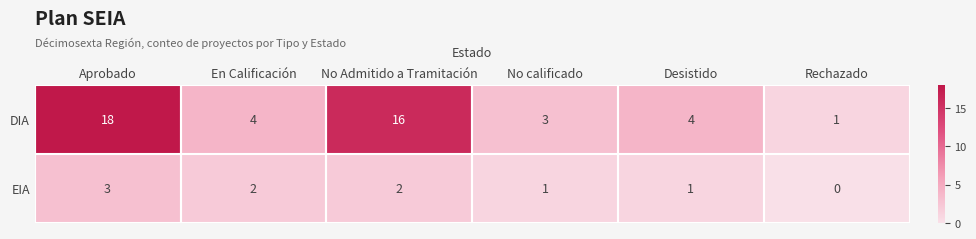

What is the spread (max minus min) of values at En Calificación?

2